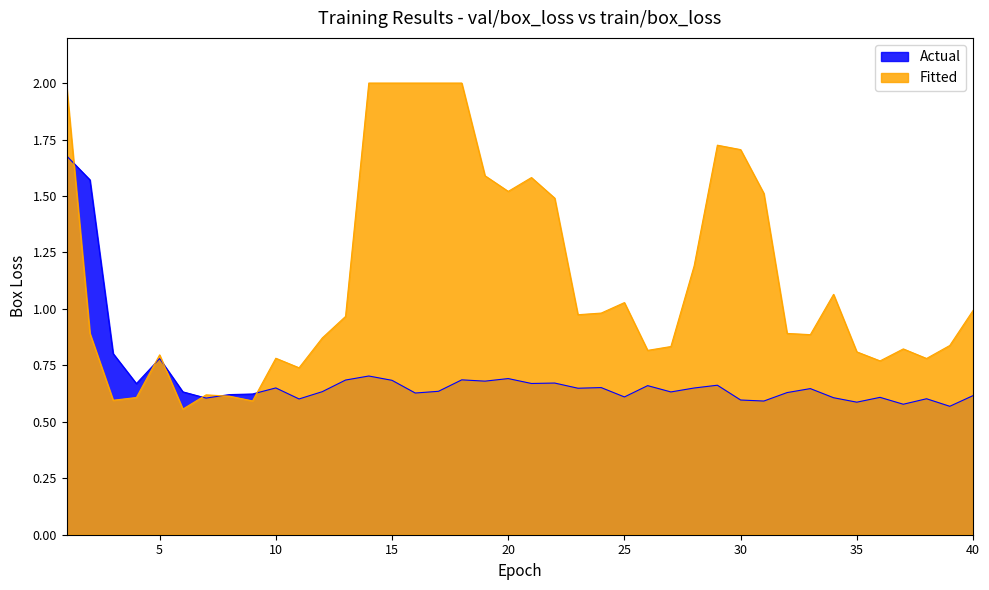

What is the maximum value shown in the chart?

2.0